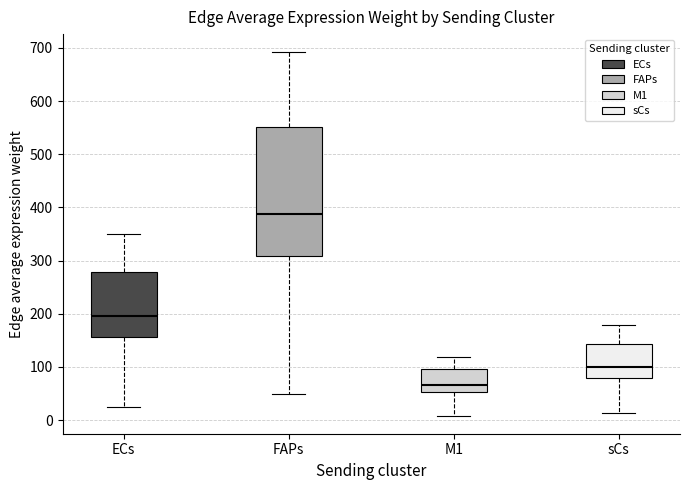

Which box has the highest median line?

FAPs